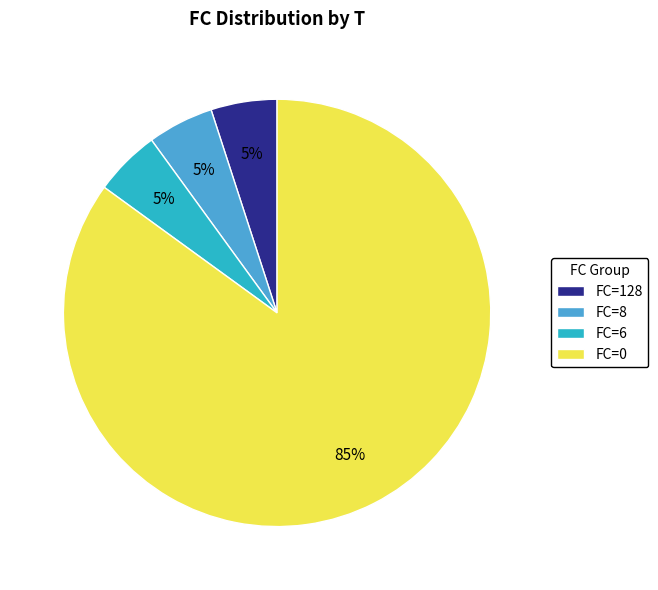

True or false: FC=0 accounts for 85% of the total.

True